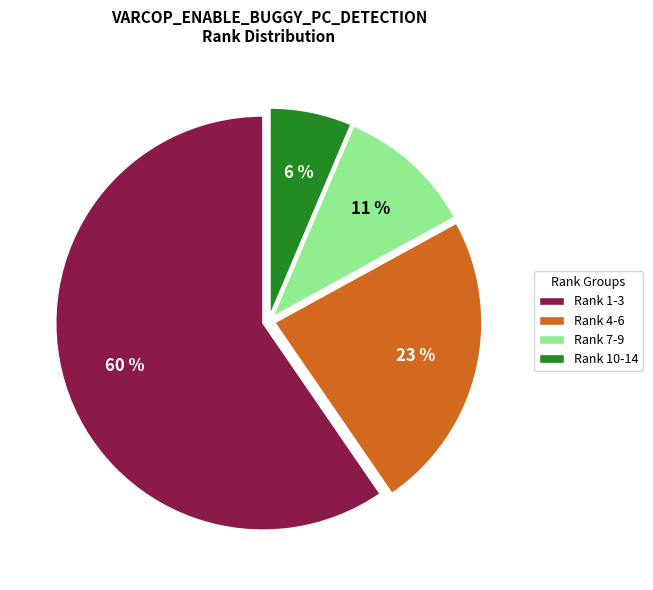

Count the number of slices in the pie.

4